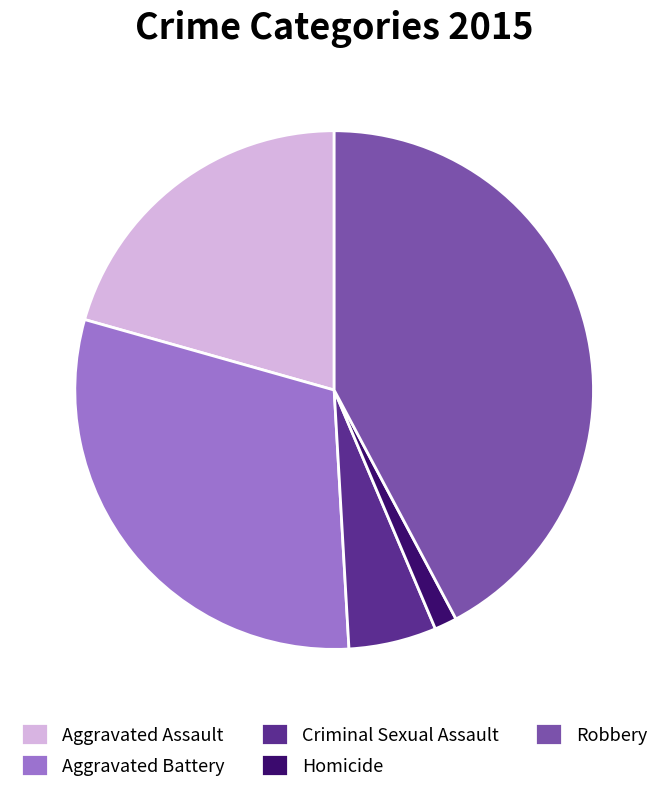

True or false: Robbery accounts for 42% of the total.

True